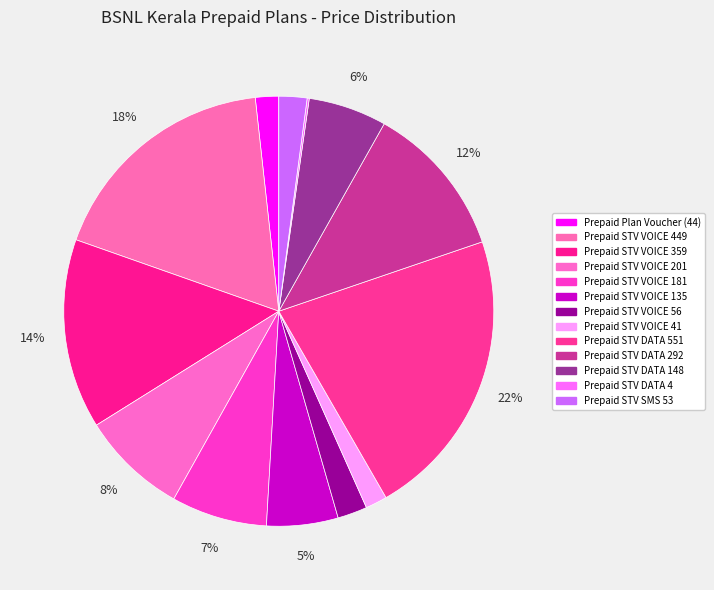

Is Prepaid Plan Voucher (44) the majority of the pie?

No